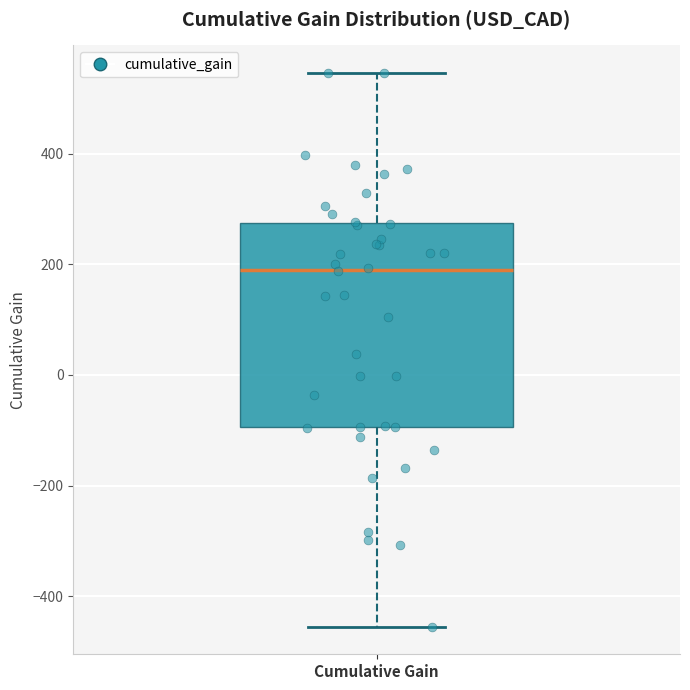

Read this box plot against the y-axis: the position of the median line, the range covered by the box, and the ends of both whiskers. The values are not printed on the chart, so give them approximately, as read against the axis.

median 200, box -100 to 280, whiskers -460 to 540